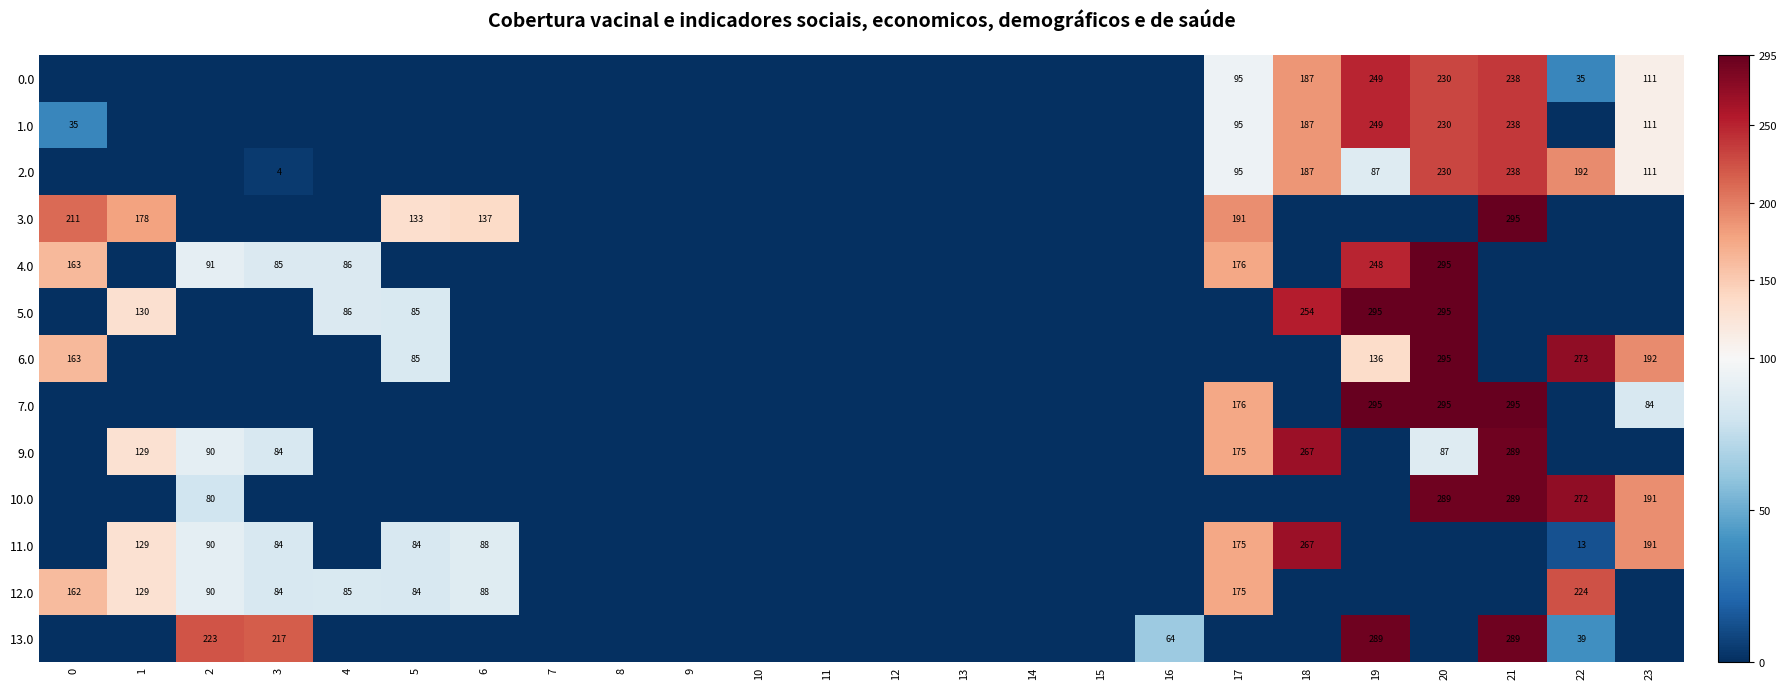

The value of 7.0 at 21 is 163. True or false?

False